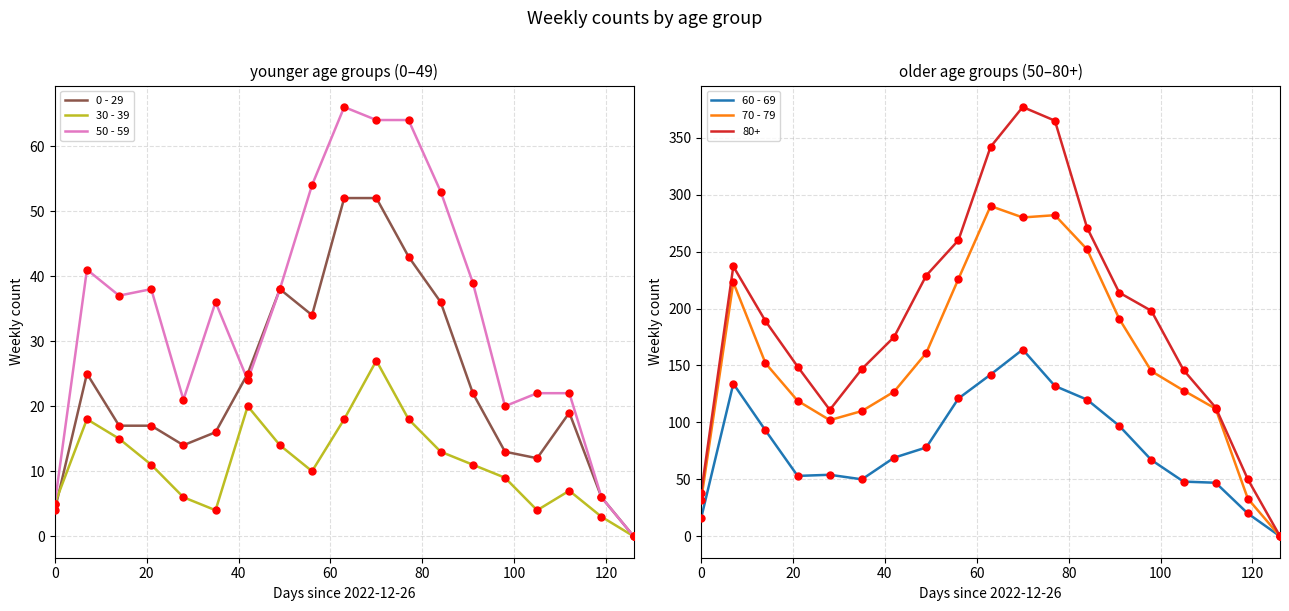

Which series has the largest total across all categories?

70 - 79